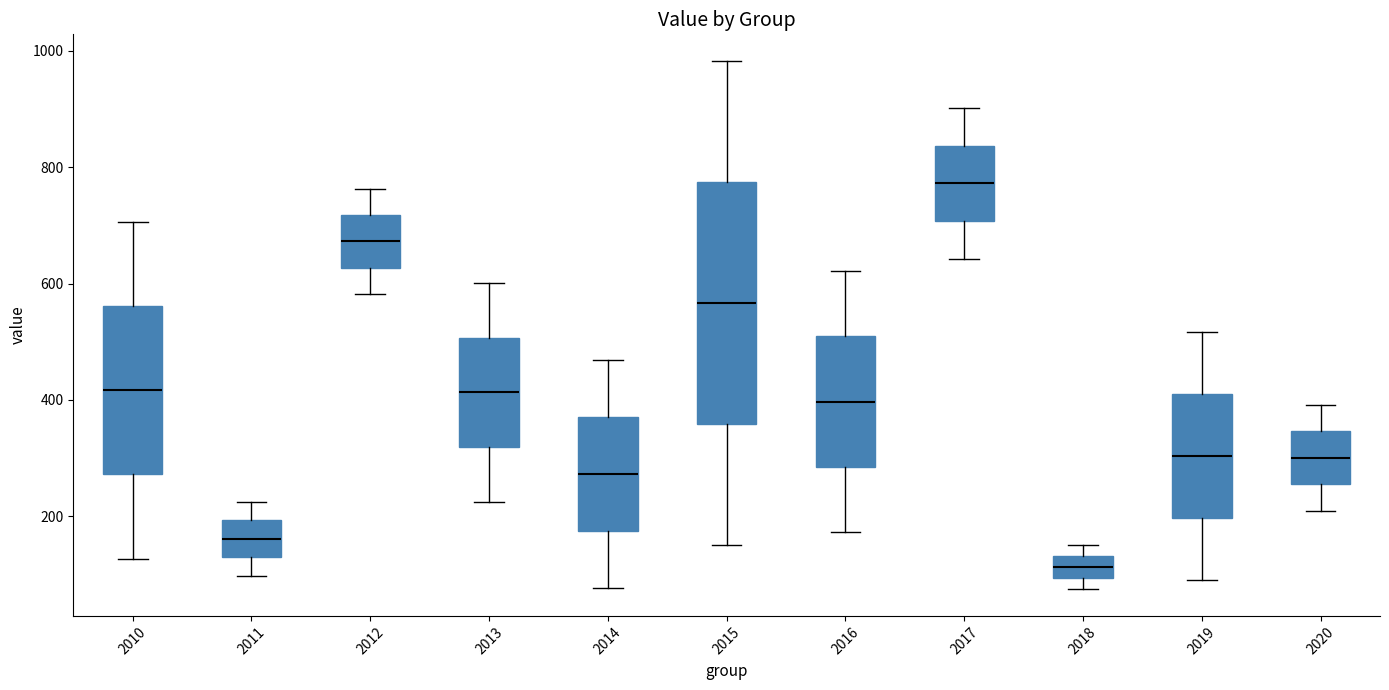

Reading left to right, transcribe this box plot: for each box, give where its median line is, the range the box spans, and where its two whiskers end, as read against the y-axis. The values are not printed on the chart, so give them approximately, as read against the axis.

2010: median 420, box 280 to 560, whiskers 120 to 700
2011: median 160, box 120 to 200, whiskers 100 to 220
2012: median 680, box 620 to 720, whiskers 580 to 760
2013: median 420, box 320 to 500, whiskers 220 to 600
2014: median 280, box 180 to 380, whiskers 80 to 460
2015: median 560, box 360 to 780, whiskers 160 to 980
2016: median 400, box 280 to 500, whiskers 180 to 620
2017: median 780, box 700 to 840, whiskers 640 to 900
2018: median 120, box 100 to 140, whiskers 80 to 160
2019: median 300, box 200 to 420, whiskers 100 to 520
2020: median 300, box 260 to 340, whiskers 200 to 400